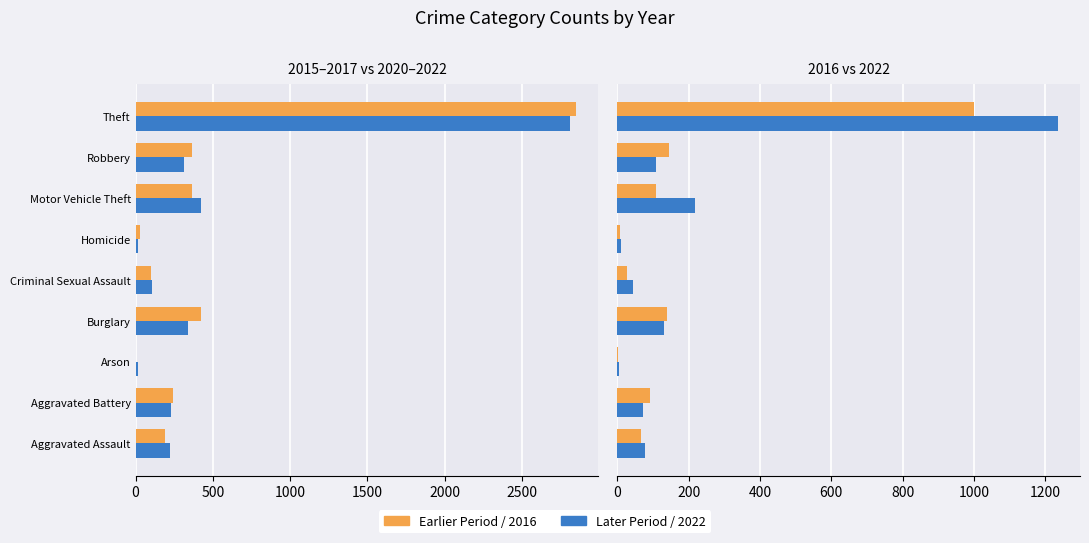

What is the sum of the 2017 values at Criminal Sexual Assault and Aggravated Assault?

292